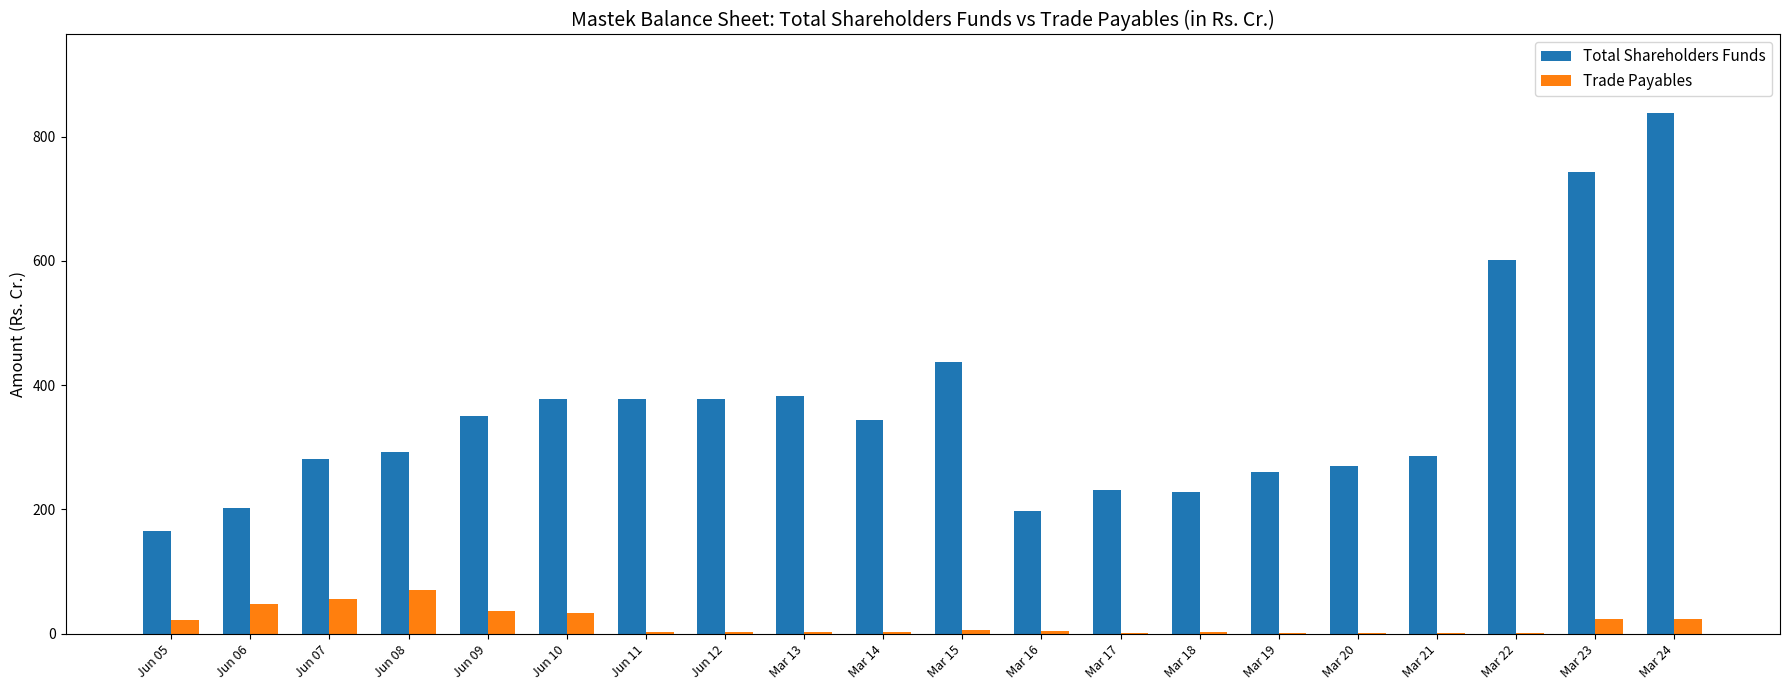

Is the value of Total Shareholders Funds at Mar 13 greater than the value of Trade Payables at Mar 21?

Yes